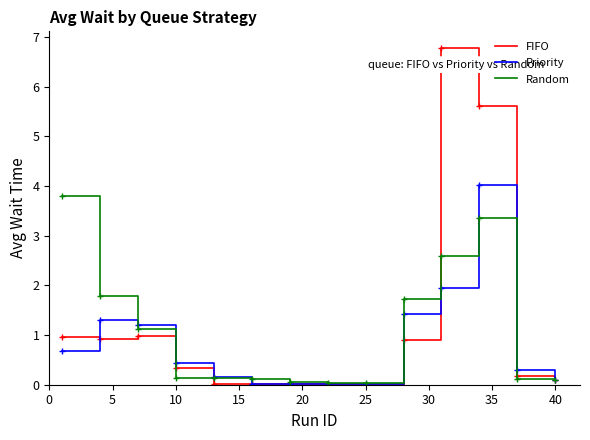

What is the highest value of the Priority series?

4.0